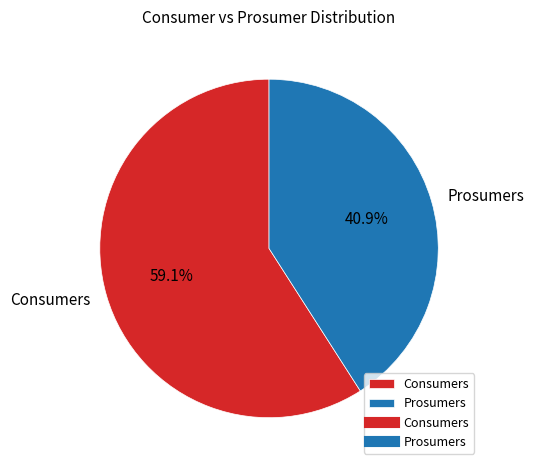

What is the majority slice?

Consumers